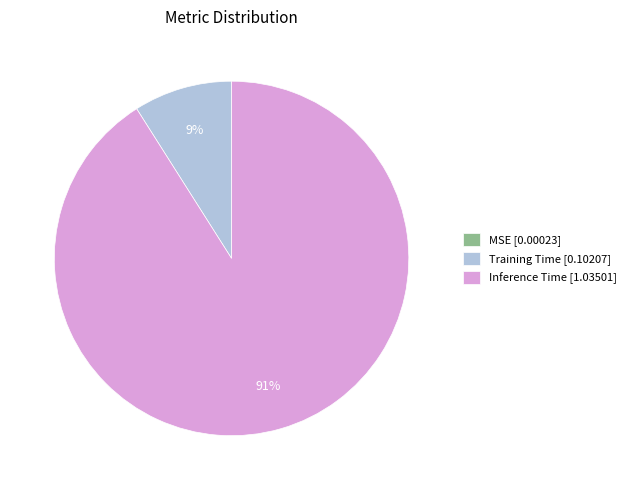

Do Training Time [0.10207] and Inference Time [1.03501] together represent more than half of the pie?

Yes